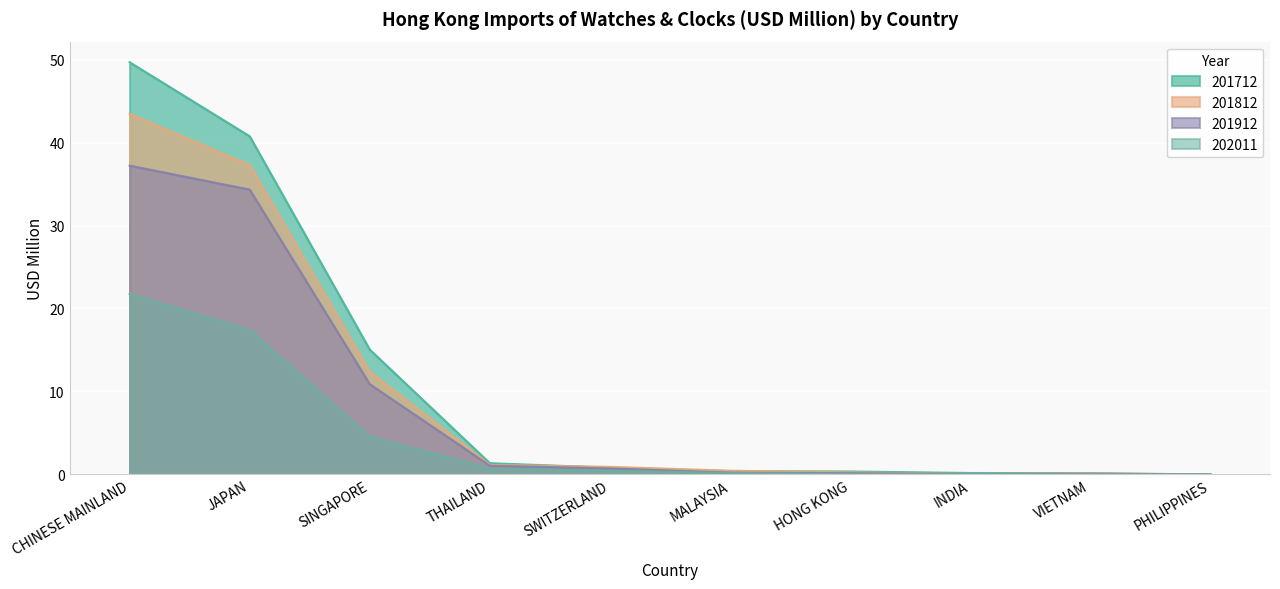

How many interior local valleys does the 201912 series have?

1